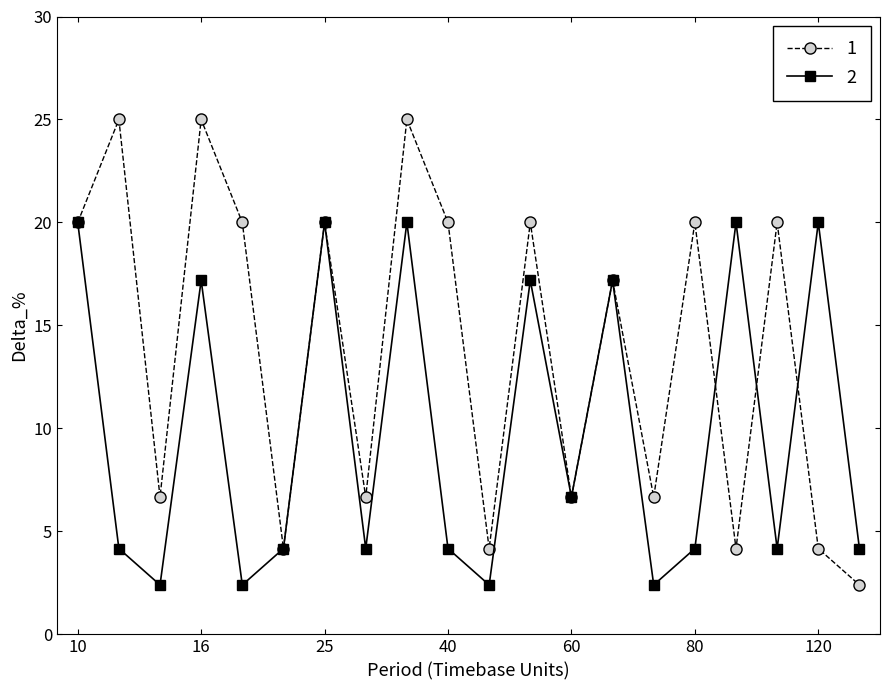

What is the maximum value for 2?

20.0